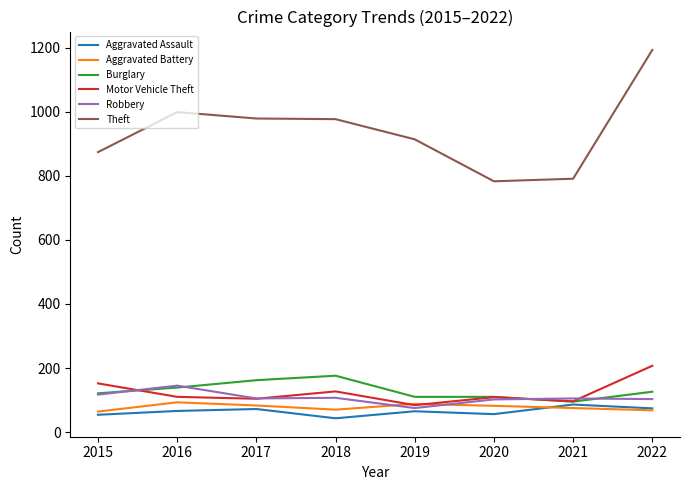

The value of Motor Vehicle Theft at 2016 is 110. True or false?

True